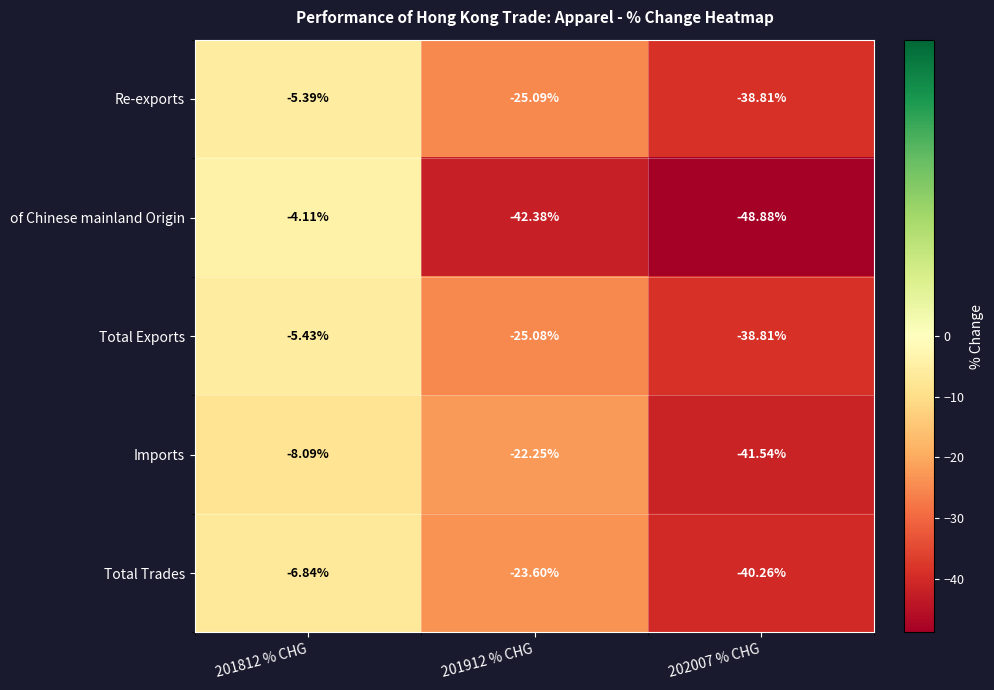

Rank the series at 201812 % CHG from lowest to highest value.

Imports, Total Trades, Total Exports, Re-exports, of Chinese mainland Origin